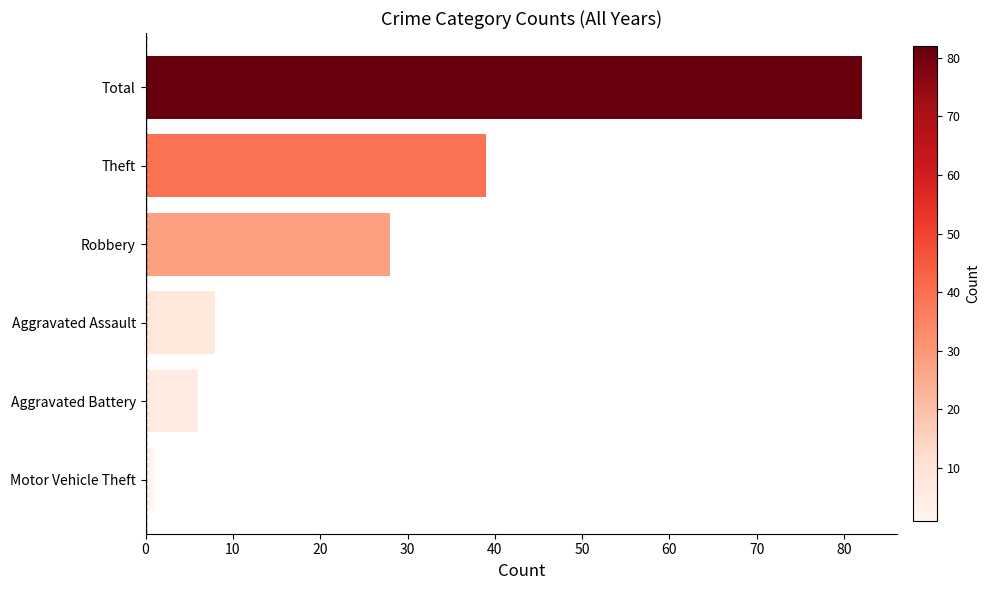

What is the smallest value displayed?

1